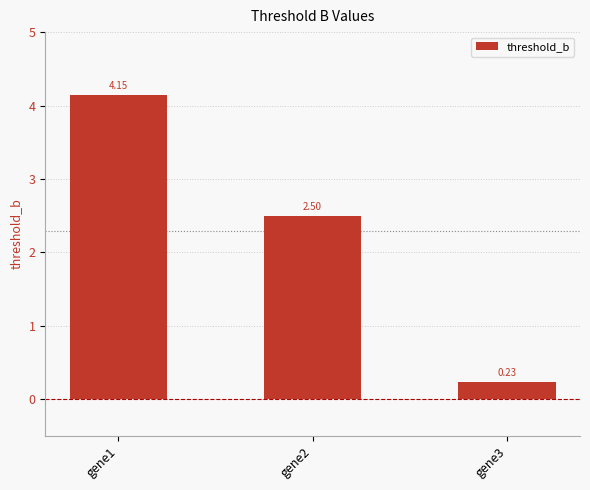

The chart shows a value of 1.7 at gene2. True or false?

False